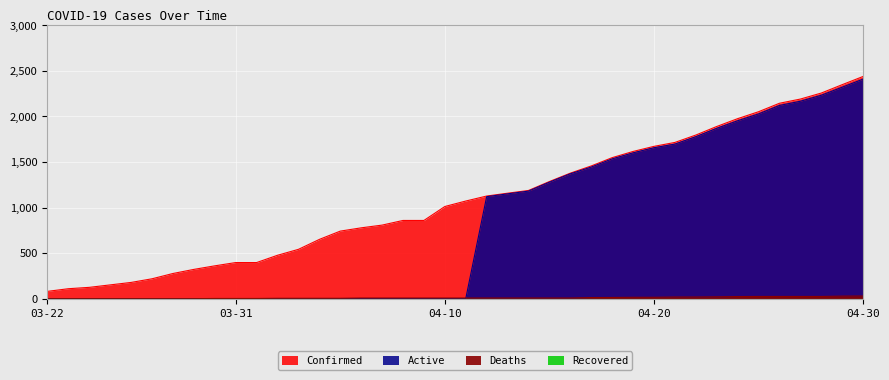

True or false: Confirmed and Active cross at least once.

False